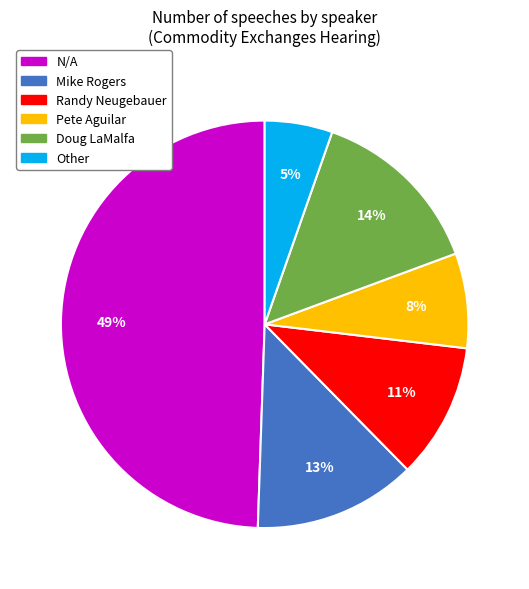

True or false: Randy Neugebauer accounts for 23% of the total.

False